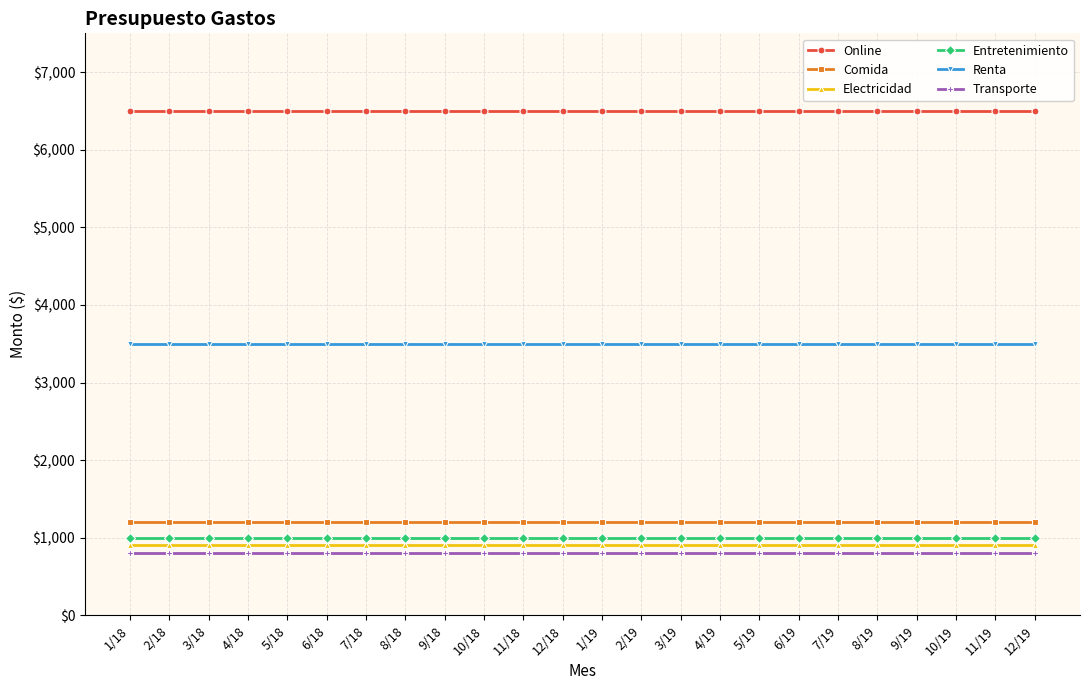

Is the value of Transporte at 4/19 greater than the value of Renta at 5/18?

No